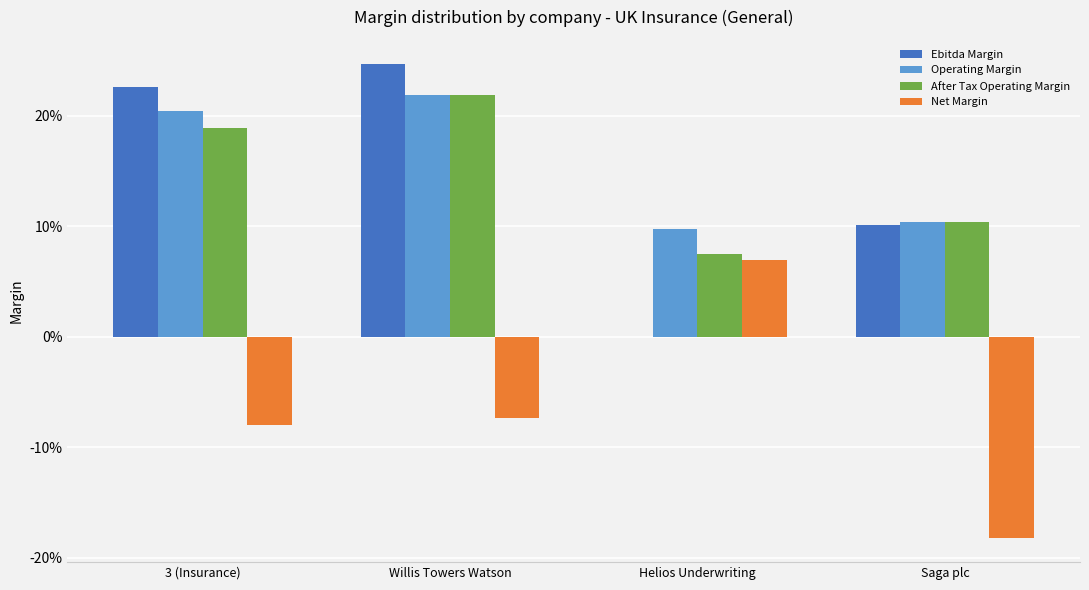

What are all the series names shown in the legend?

Ebitda Margin, Operating Margin, After Tax Operating Margin, Net Margin